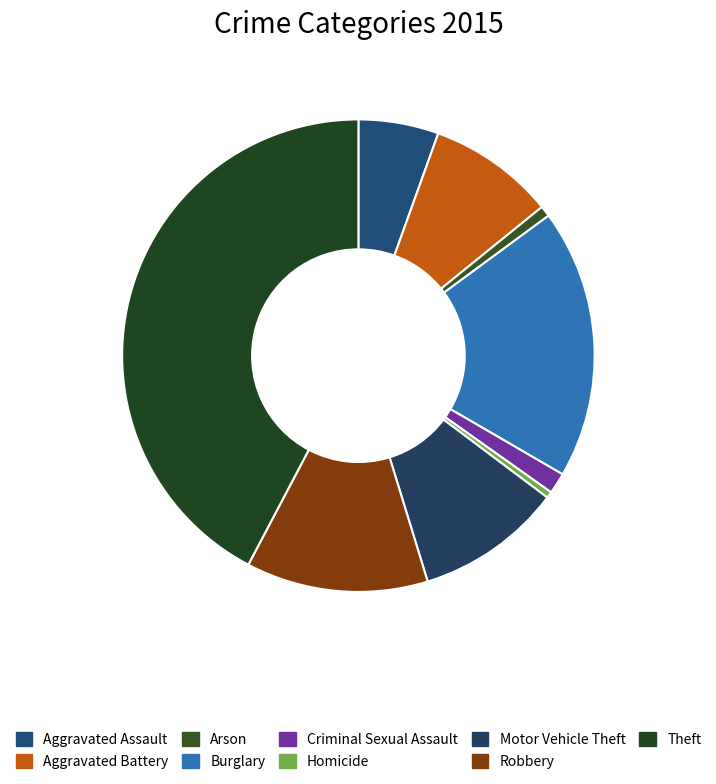

How many slices are in this pie chart?

9